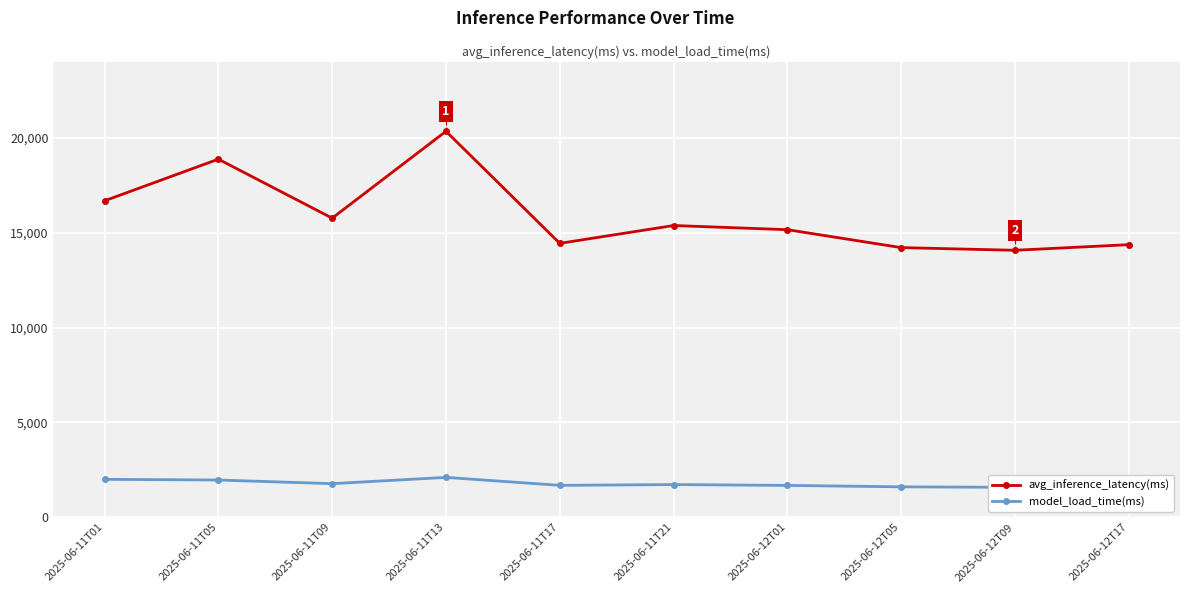

At which label is model_load_time(ms) closest to 1834?

2025-06-11T09